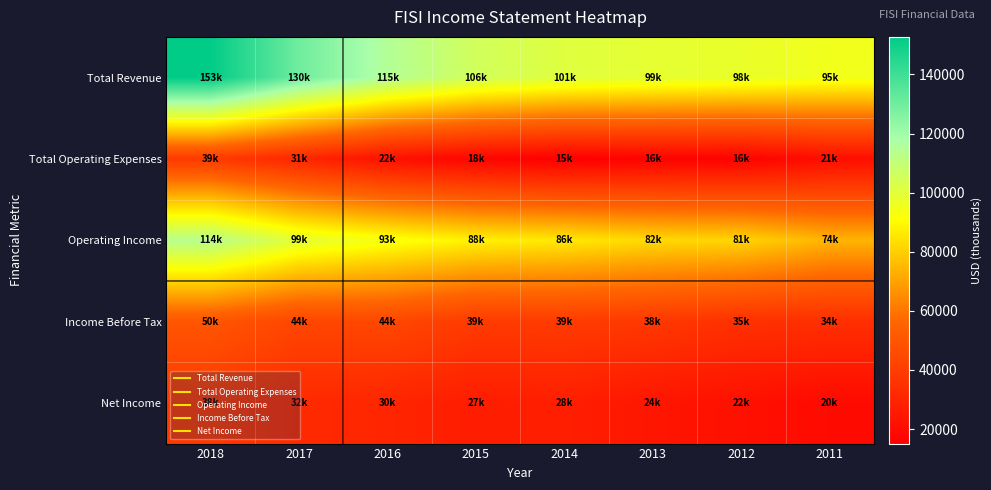

What is the total value across all series at 2018?

393000